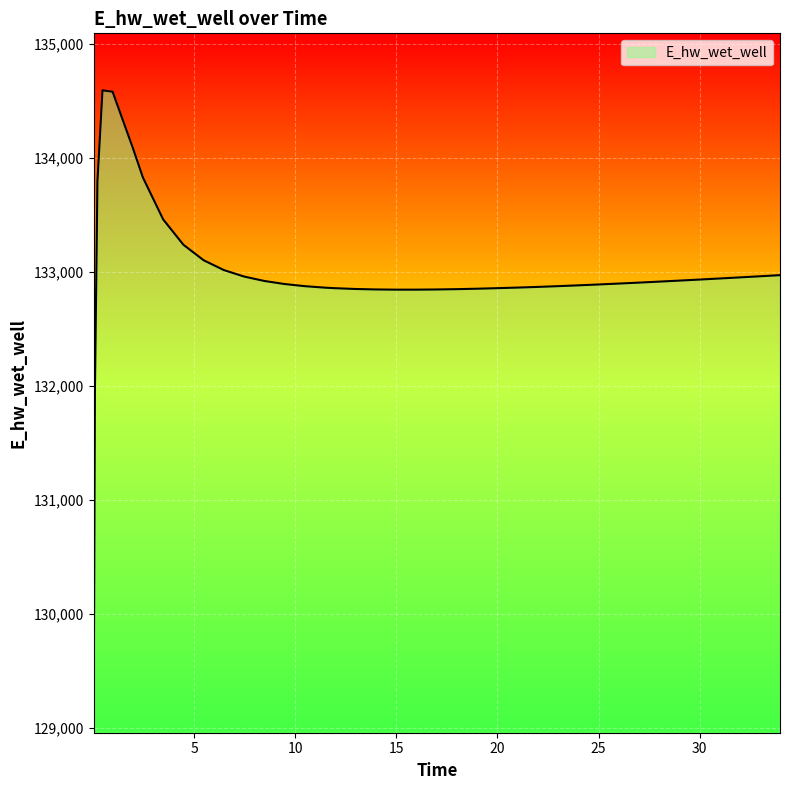

What is the greatest value displayed?

134593.8